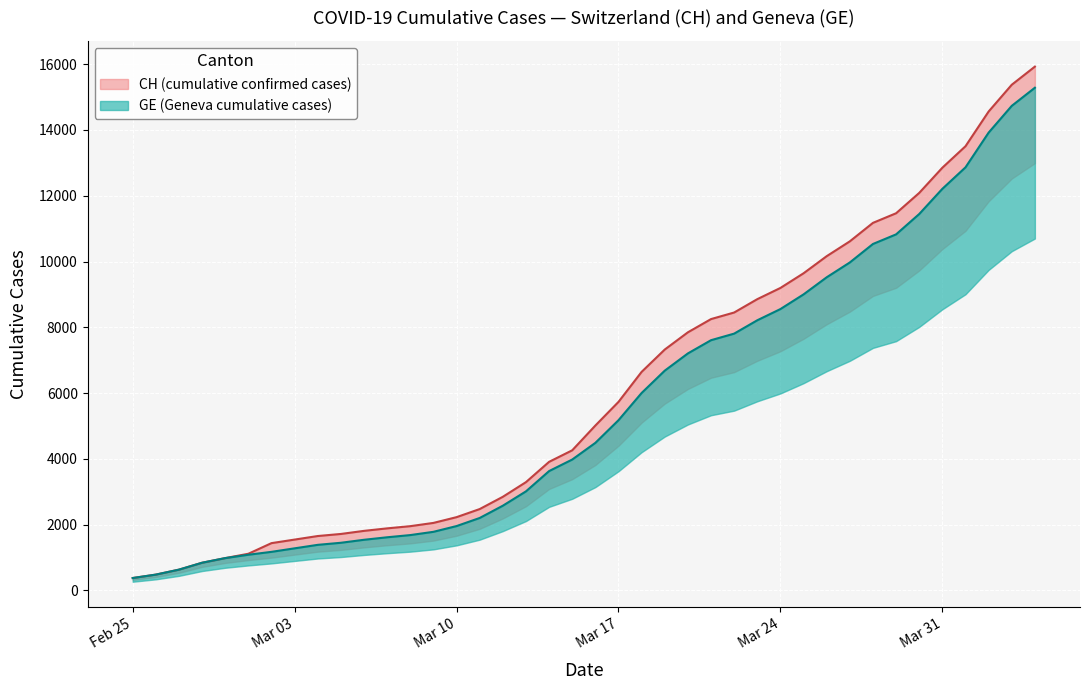

The CH series shows 5731 at Mar 17. True or false?

True